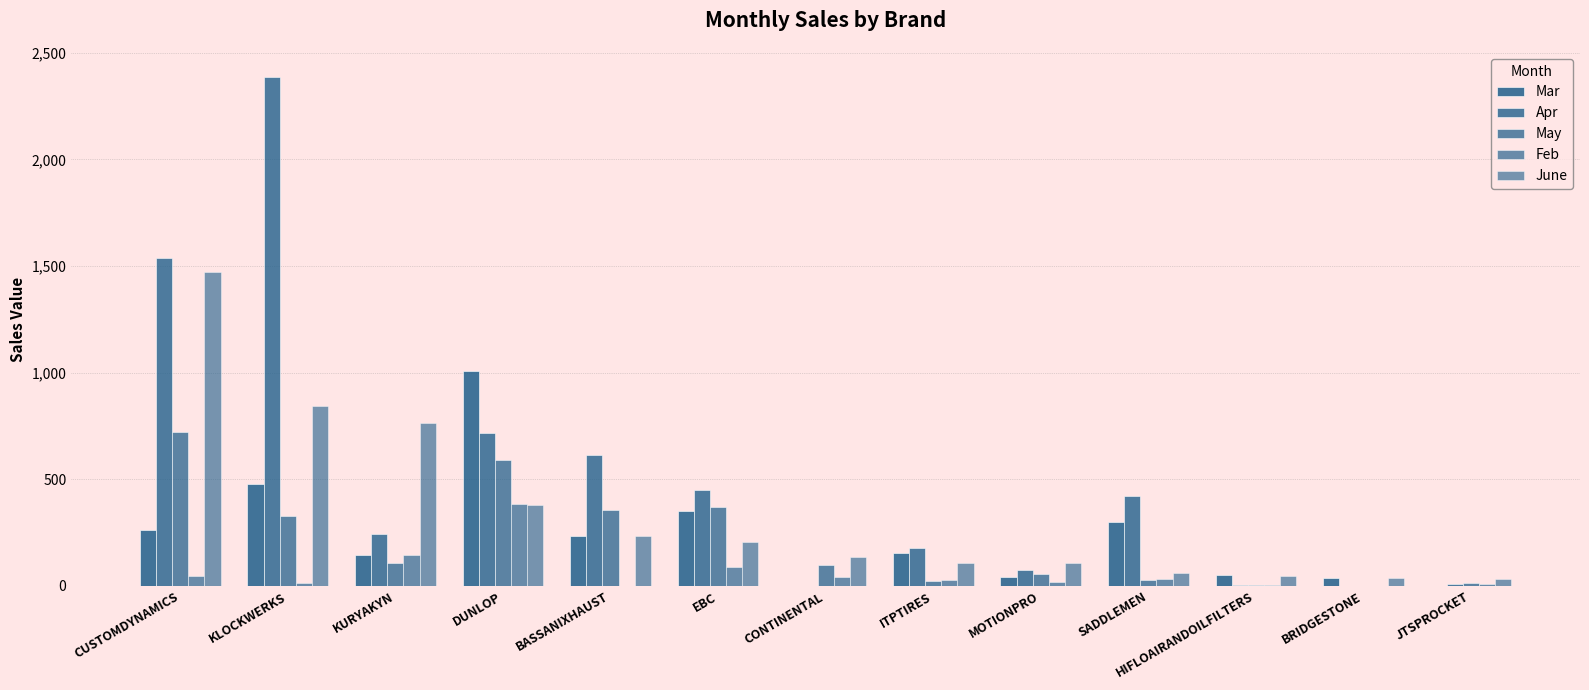

Are the bars horizontal?

No